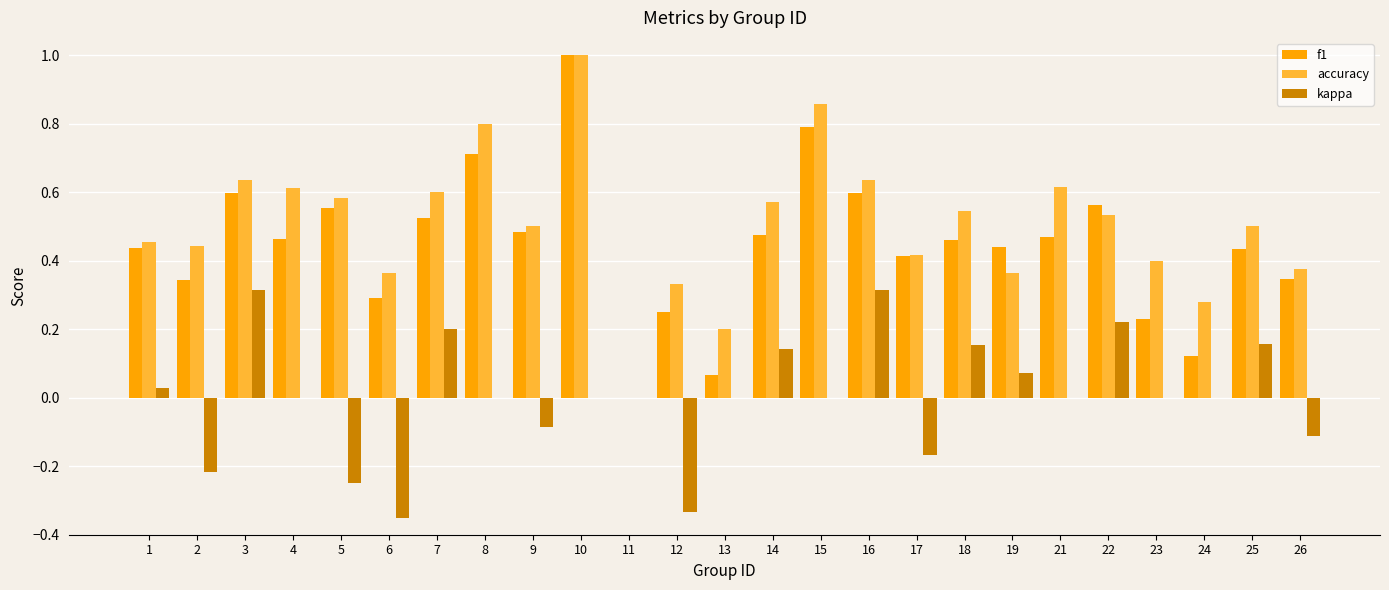

Which series changed the most between 1 and 15?

accuracy